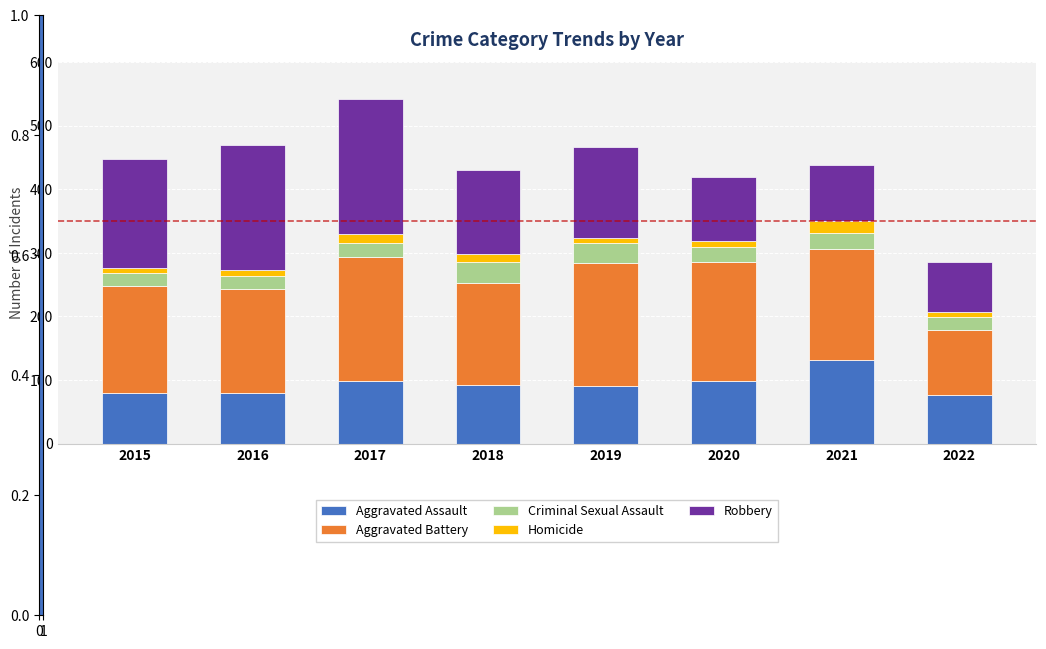

At which label does Aggravated Assault reach its peak?

2021